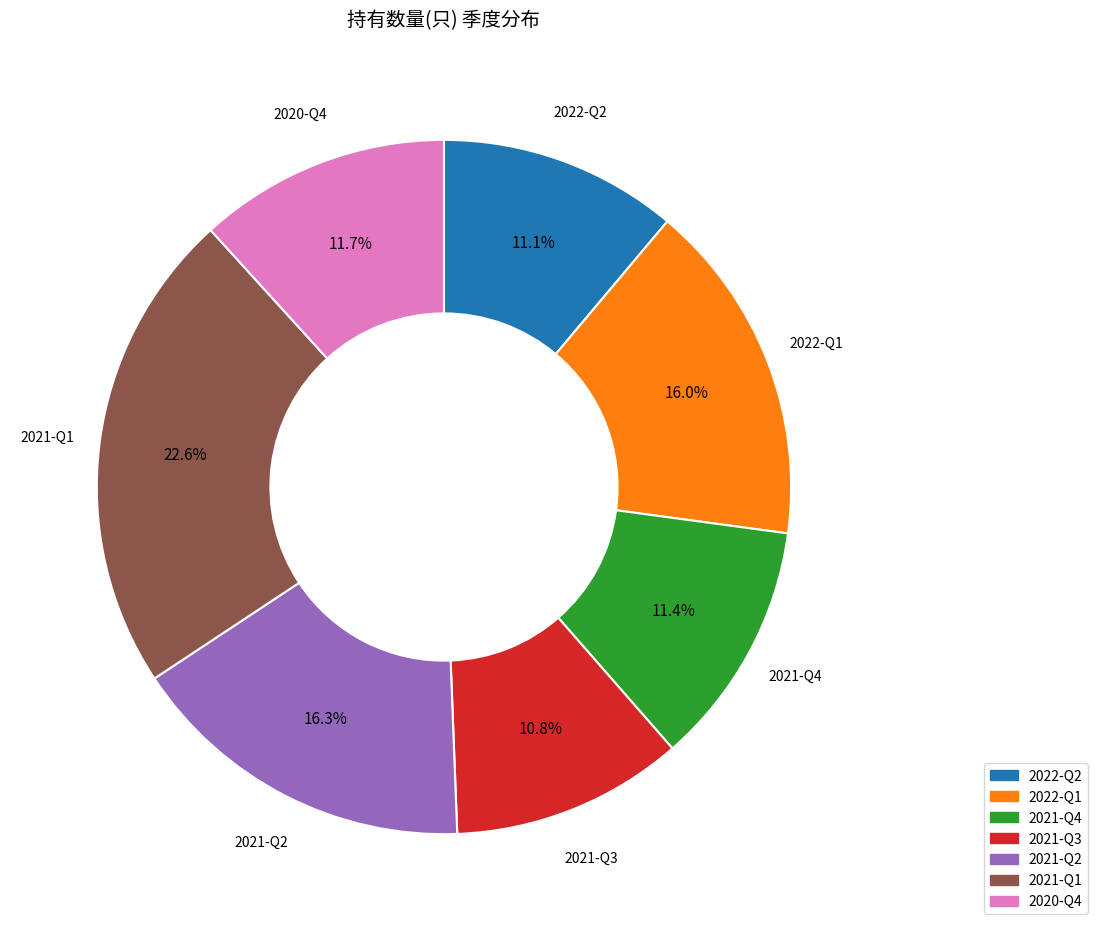

Count the number of slices in the pie.

7